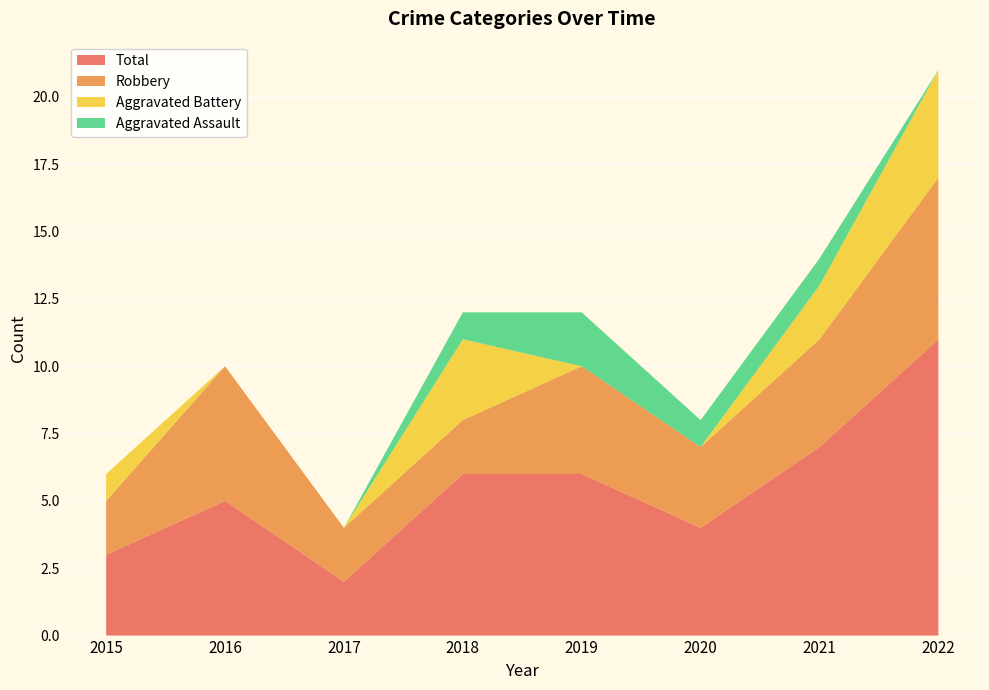

Reading left to right, what are all the values shown in this chart?

Aggravated Assault: 2015=0	2016=0	2017=0	2018=1	2019=2	2020=1	2021=1	2022=0
Aggravated Battery: 2015=1	2016=0	2017=0	2018=3	2019=0	2020=0	2021=2	2022=4
Robbery: 2015=2	2016=5	2017=2	2018=2	2019=4	2020=3	2021=4	2022=6
Total: 2015=3	2016=5	2017=2	2018=6	2019=6	2020=4	2021=7	2022=11